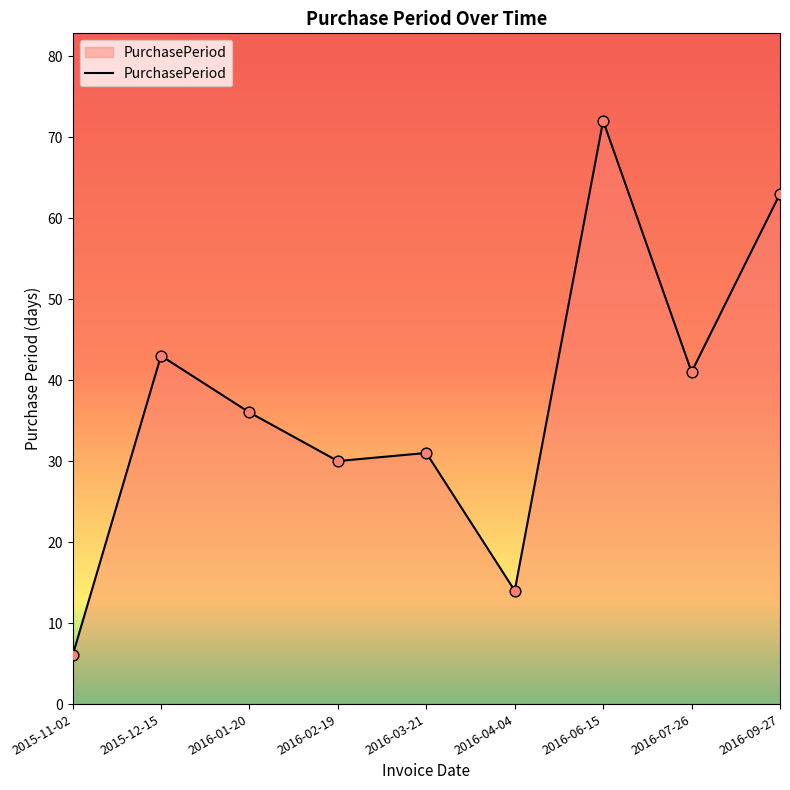

Approximately how many times larger is the value at 2016-03-21 compared to 2016-06-15?

0.4